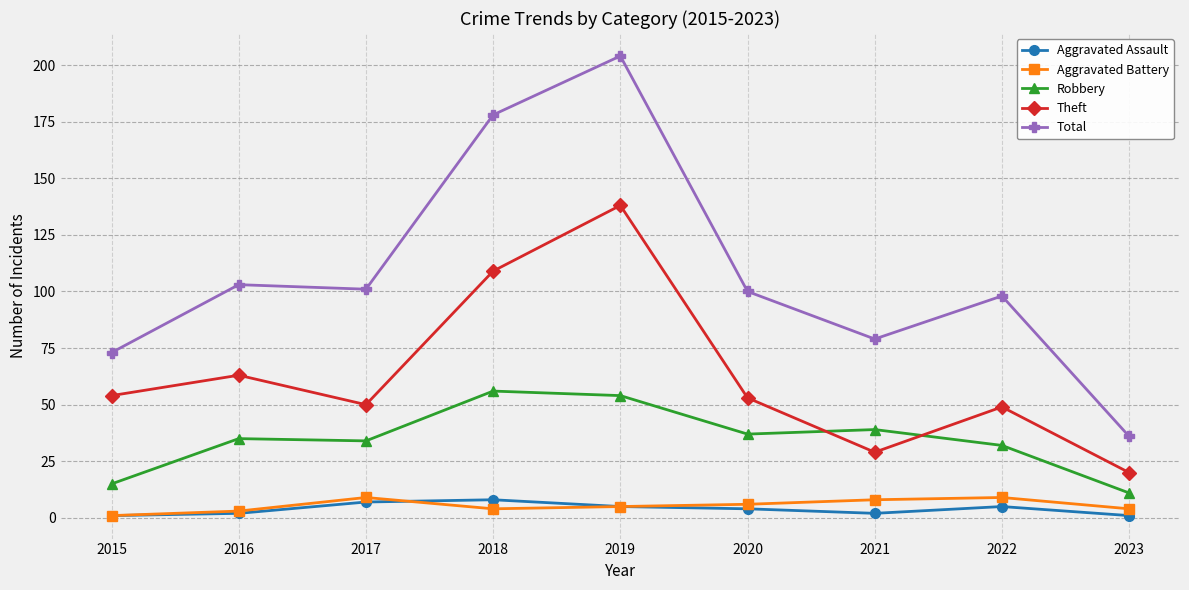

Which series has the largest range (max minus min)?

Total